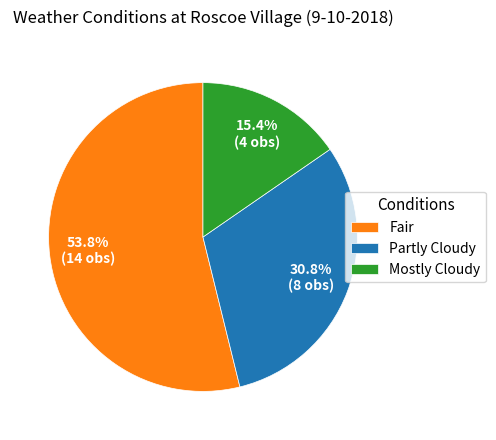

To the nearest percent, what percentage of the pie is Mostly Cloudy?

15%